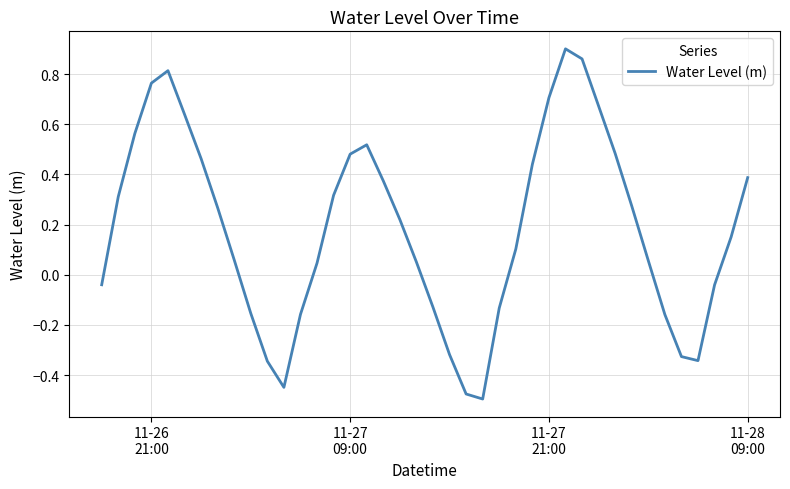

What is the difference between the maximum and minimum values?

1.4